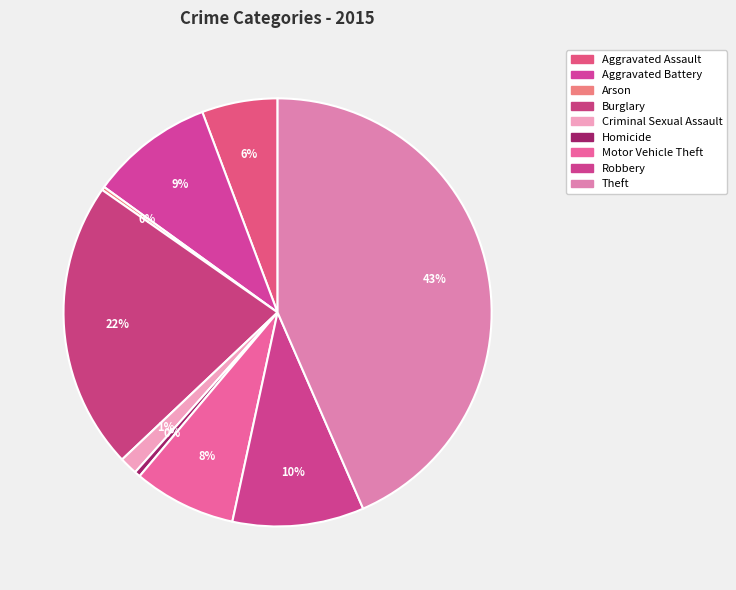

To the nearest percent, what is the average slice percentage?

11%